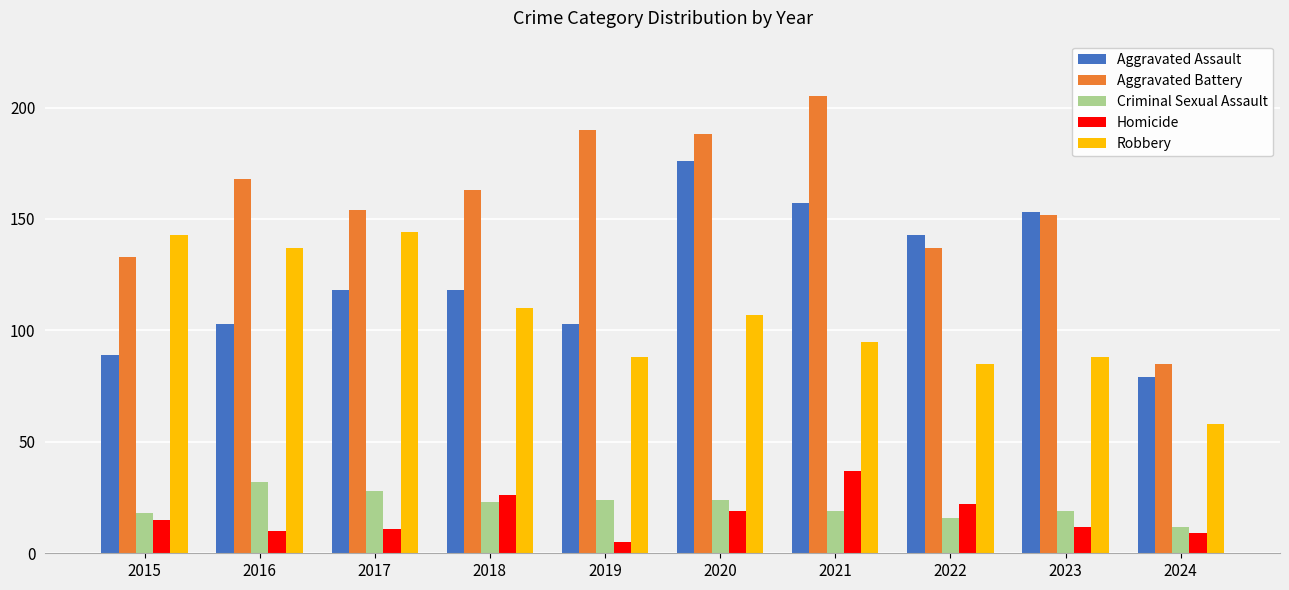

What is the value of the Aggravated Assault bar at the 10th from the left?

79